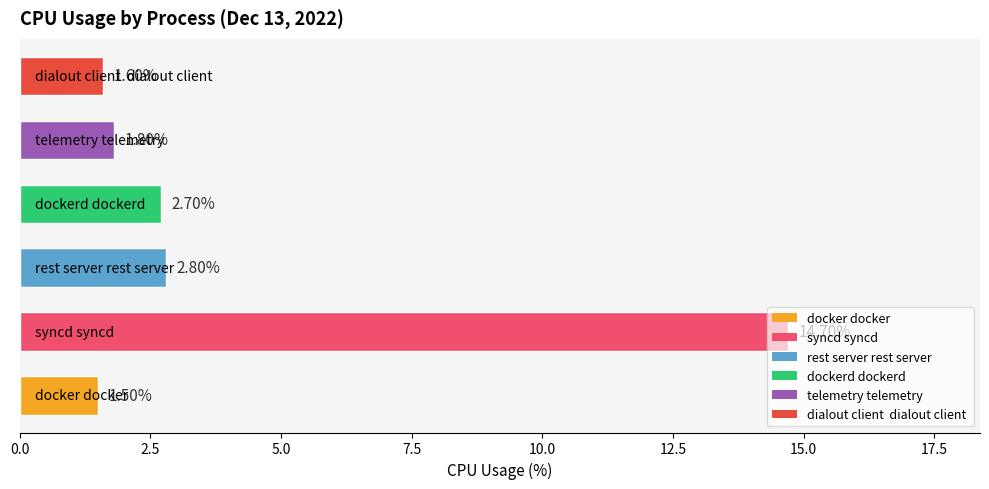

What is the average value?

4.2